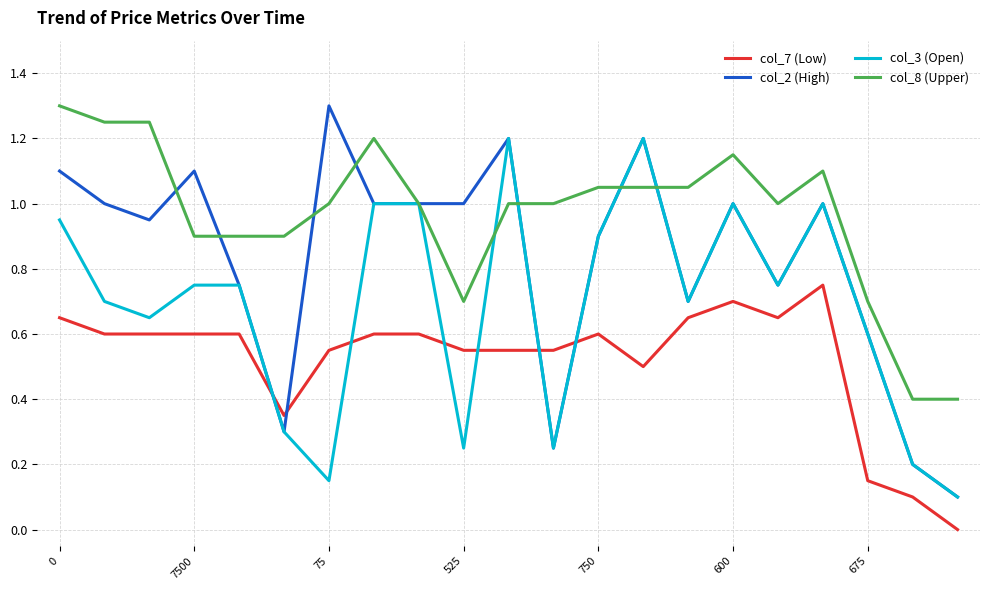

What is the greatest value displayed?

1.3